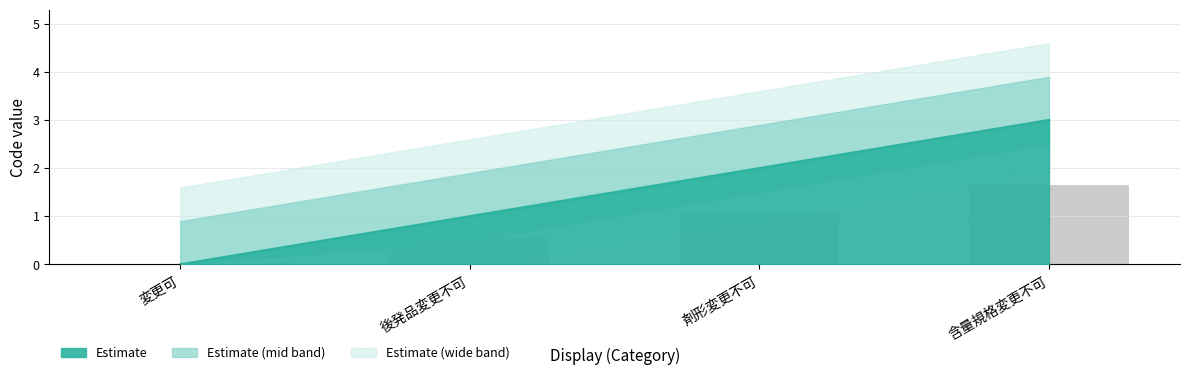

How many bars are there in total?

4